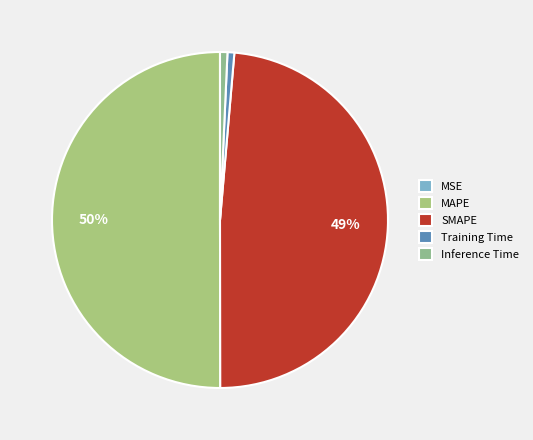

Which category has the smallest portion of the pie?

MSE